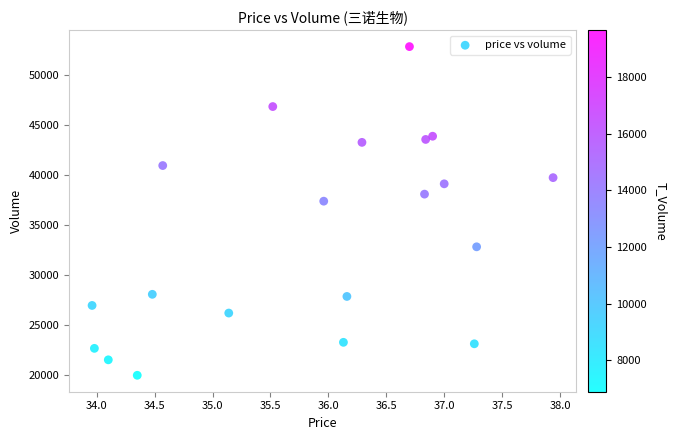

What Y value in the scatter plot is closest to 36386?

37363